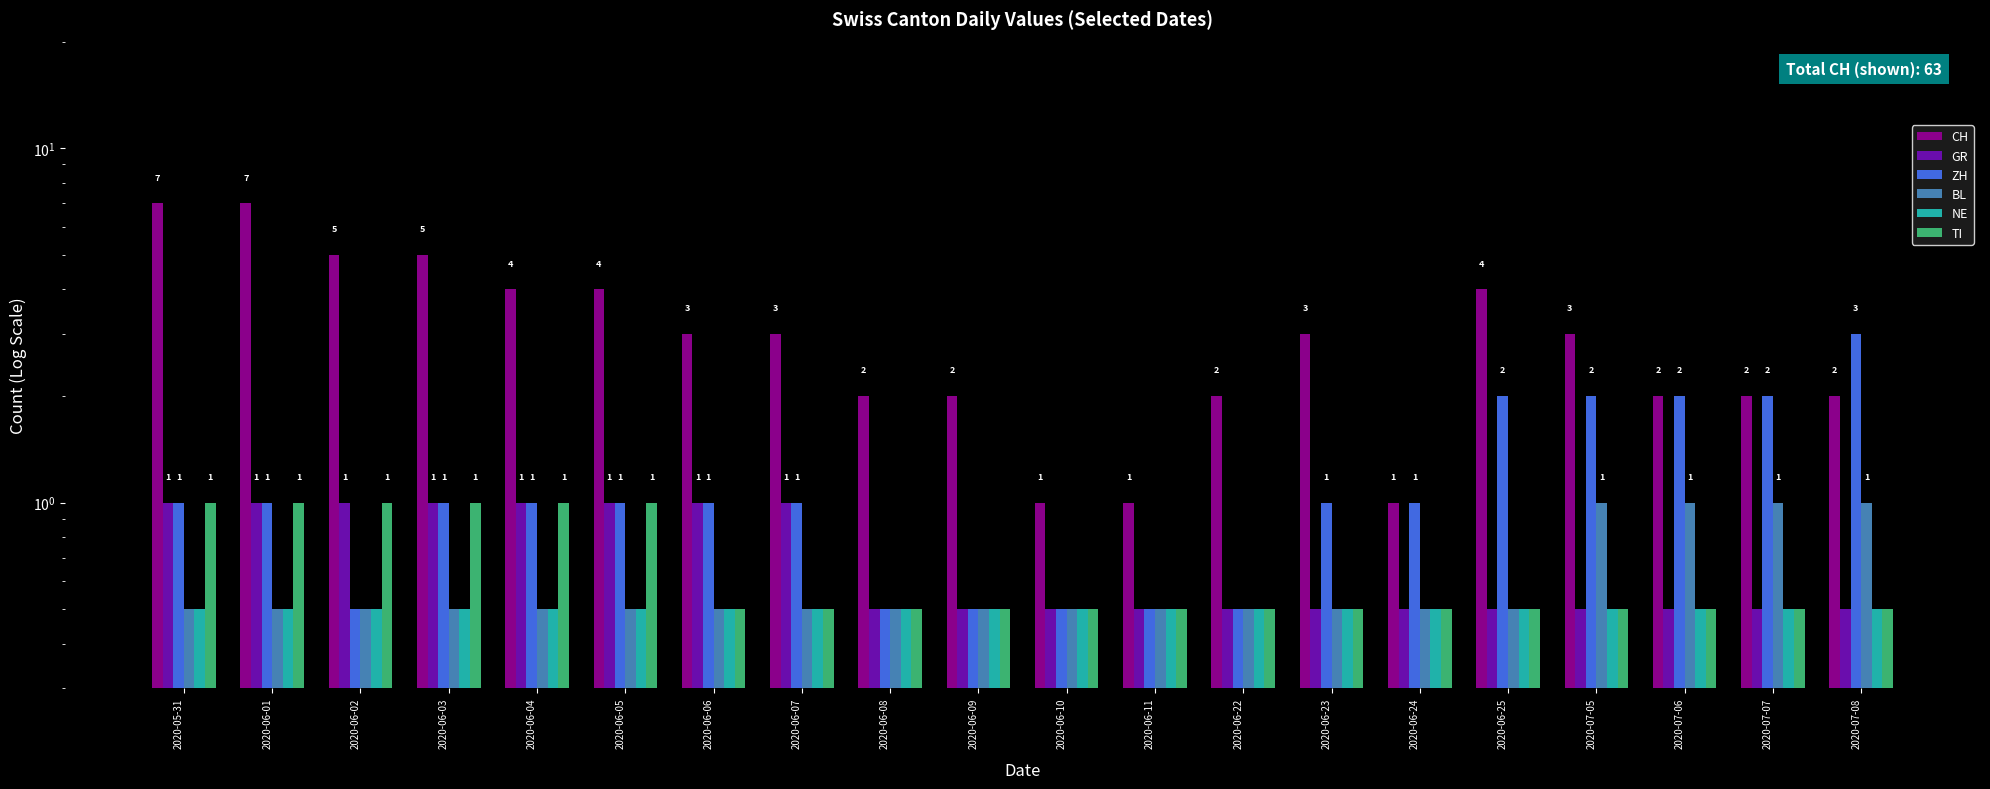

What is the value of the NE bar at the 11th from the left?

0.5